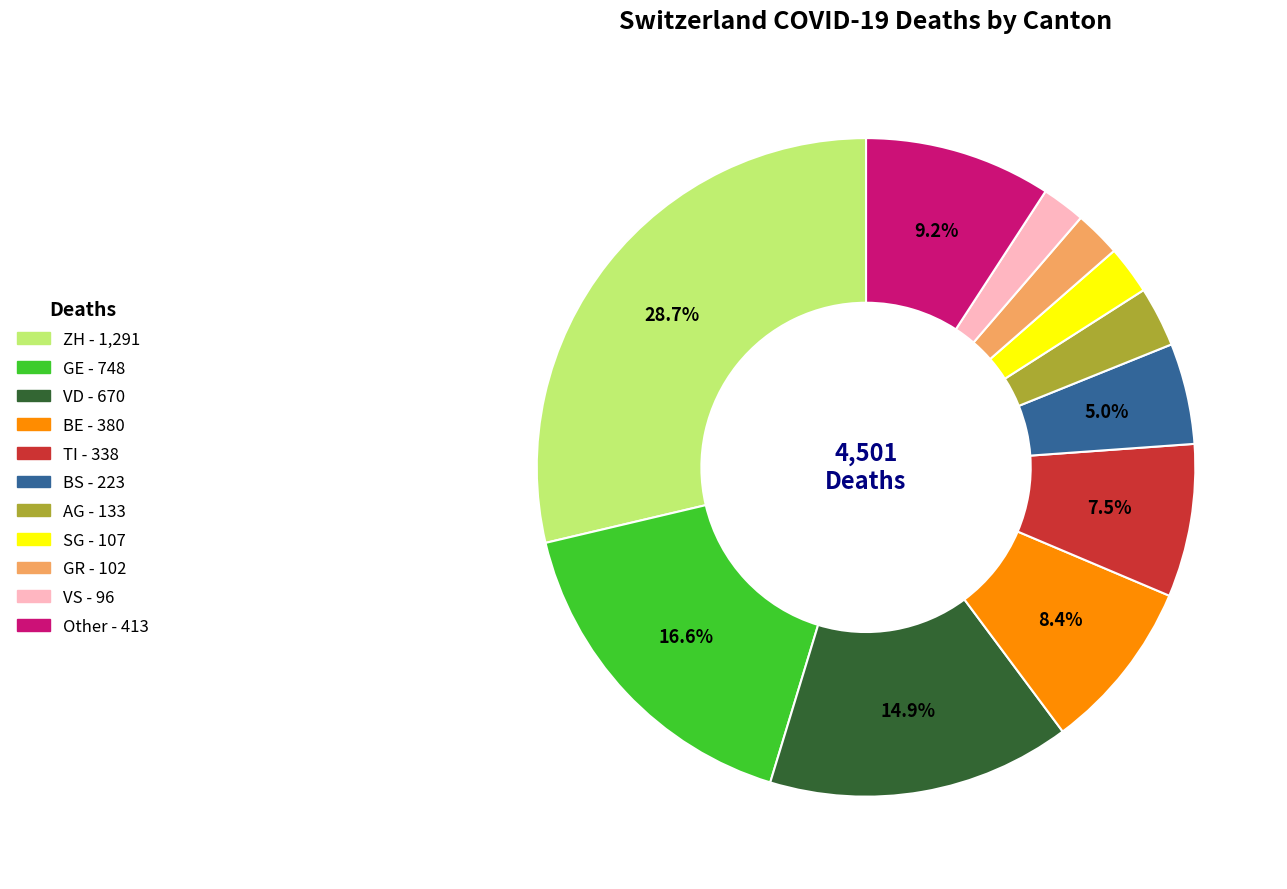

Is there a majority slice in this chart?

No